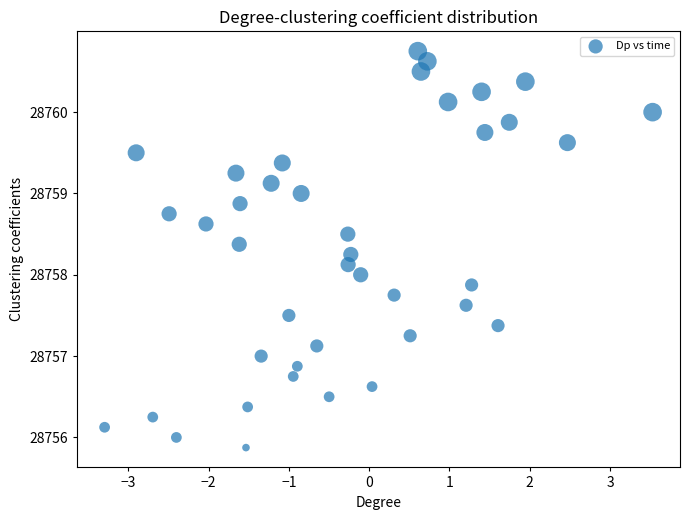

What is the range of Y values (max minus min)?

4.9